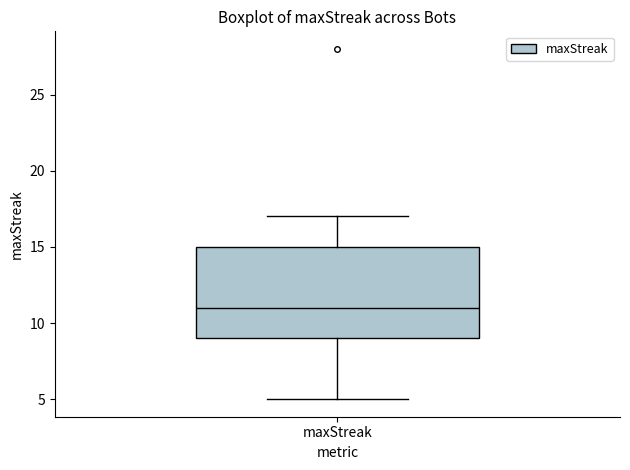

Read this box plot against the y-axis: the position of the median line, the range covered by the box, and the ends of both whiskers. The values are not printed on the chart, so give them approximately, as read against the axis.

median 11, box 9 to 15, whiskers 5 to 17